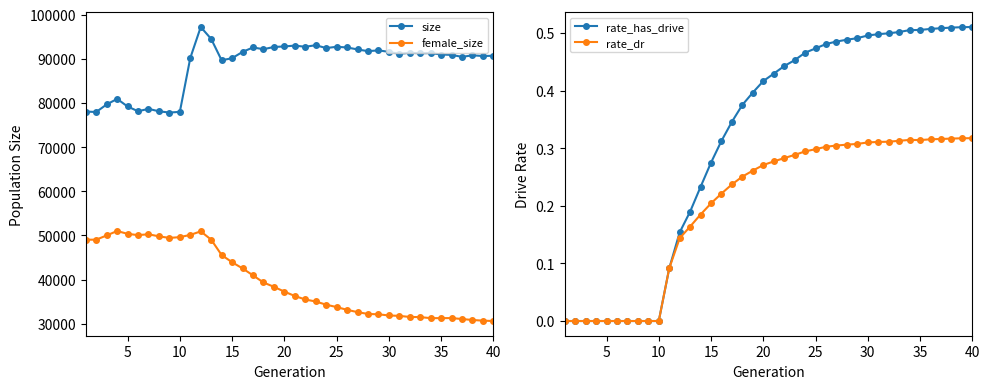

True or false: rate_has_drive and rate_dr cross at least once.

False